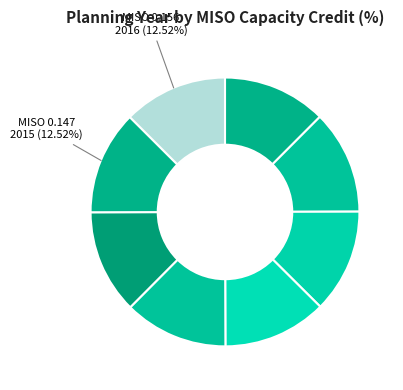

How many segments does this pie chart have?

8